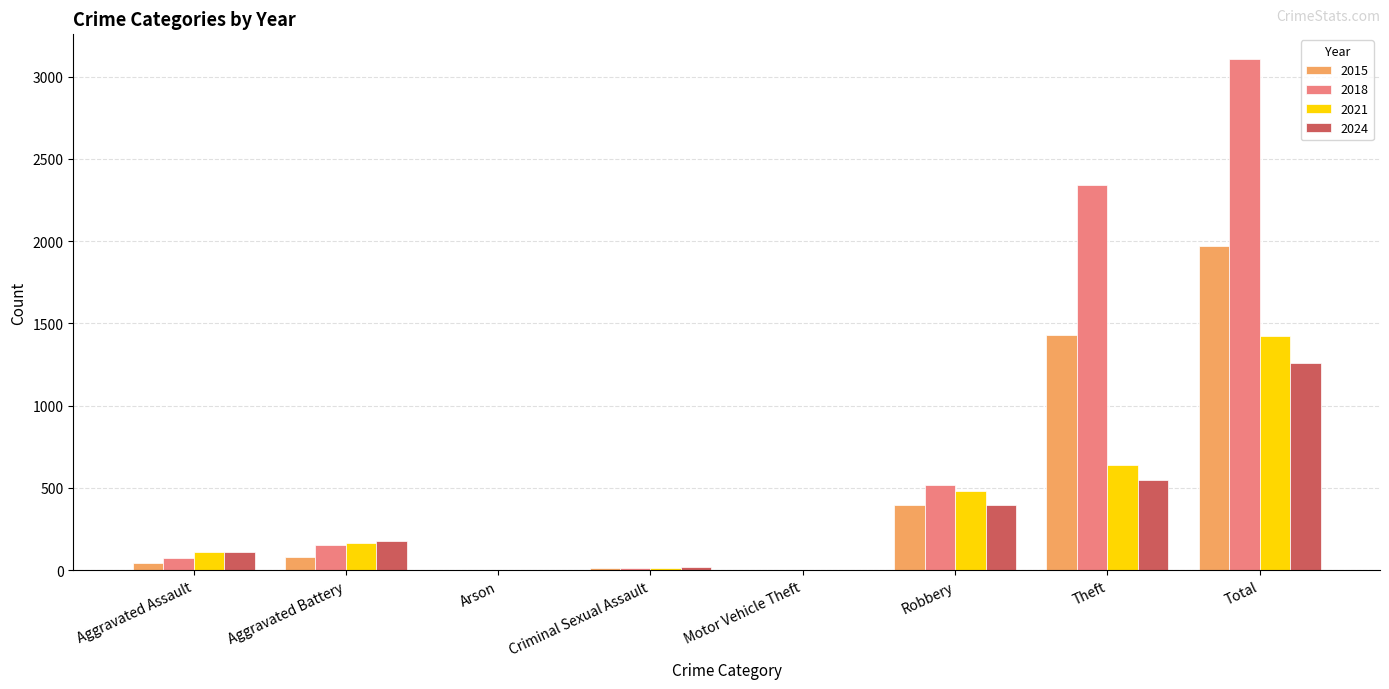

Is the value of 2015 at Arson greater than the value of 2018 at Robbery?

No